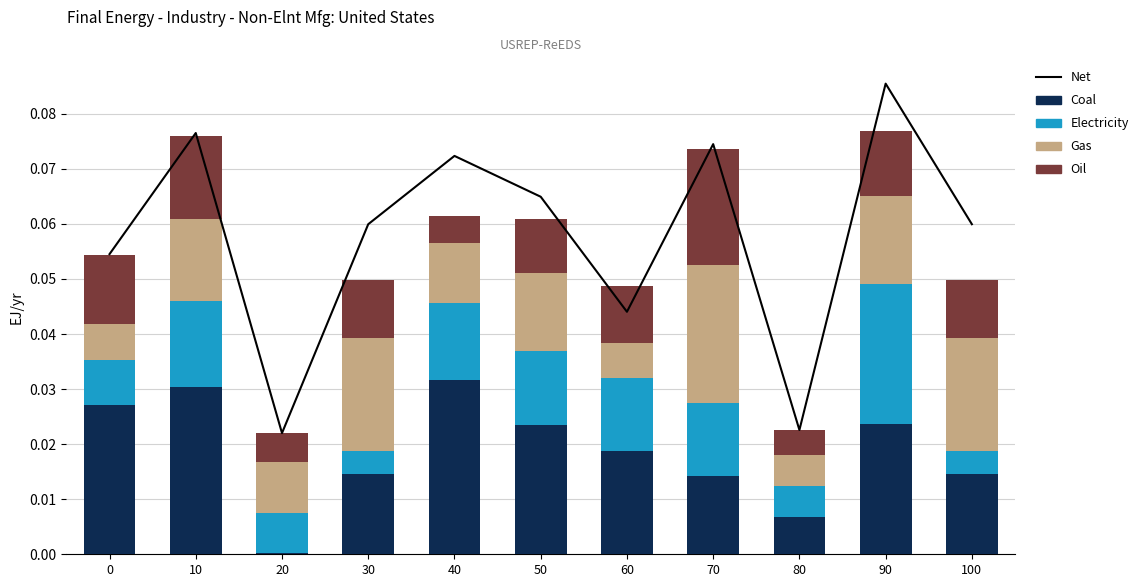

Which series changed the most between 0 and 80?

Net